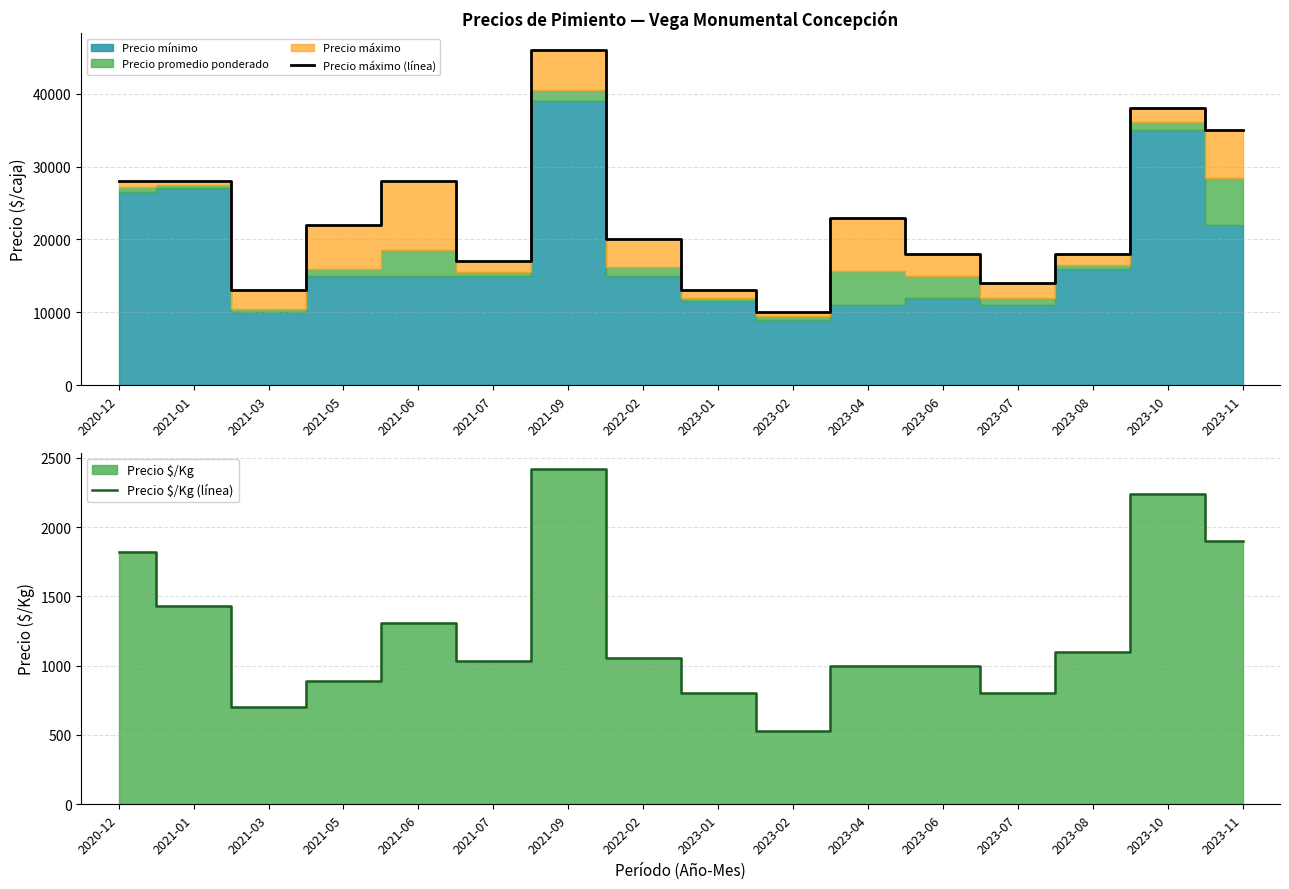

What is the label of the 7th point from the left?

2021-09